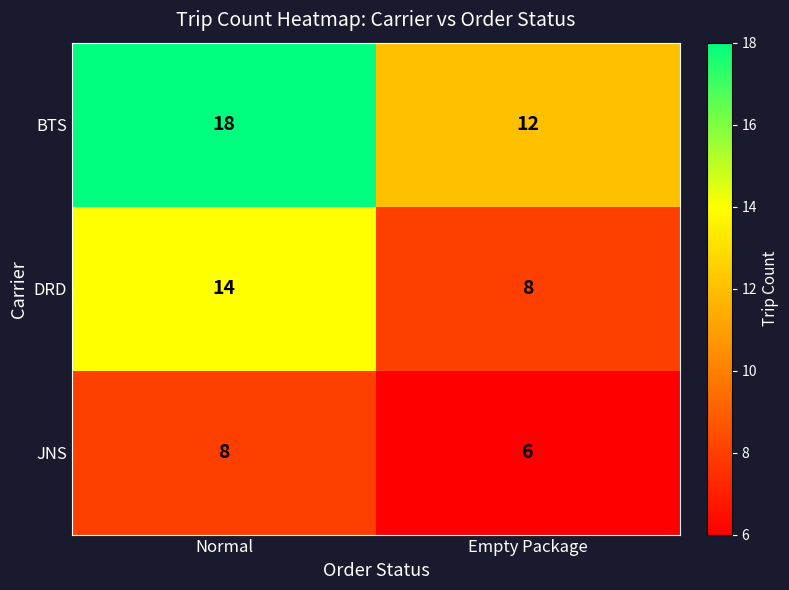

What is the difference between the highest and lowest values at Empty Package?

6